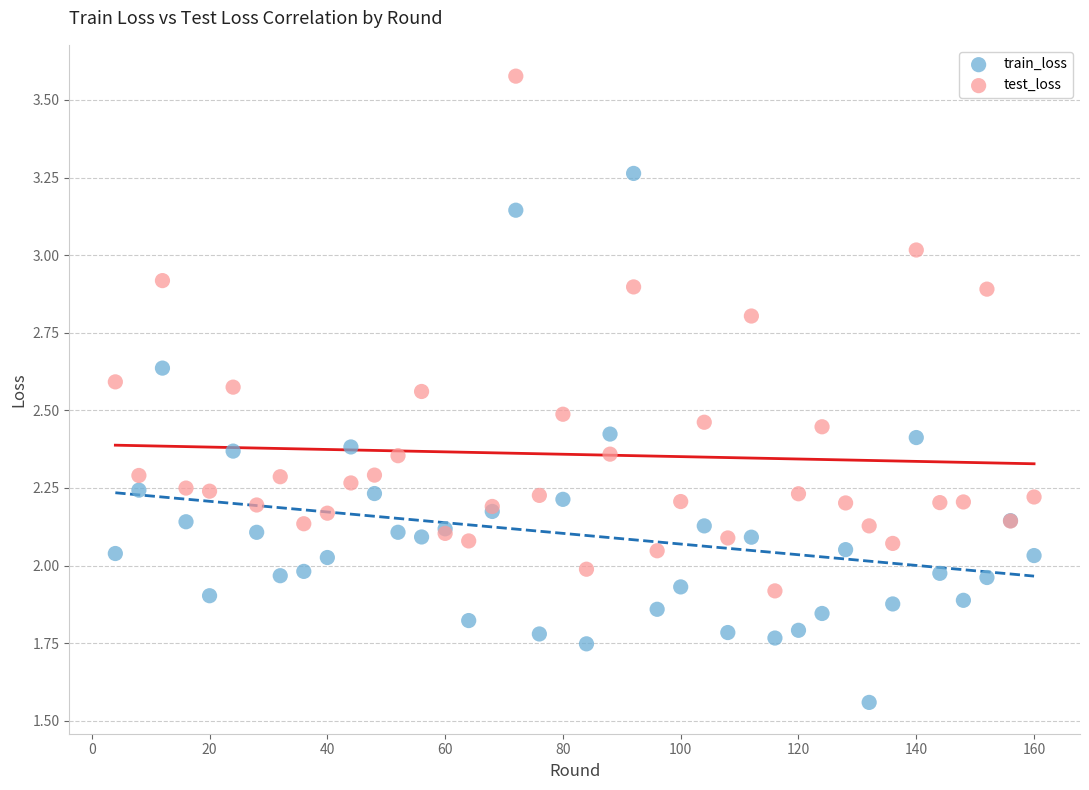

Which series reaches the minimum Y coordinate?

train_loss